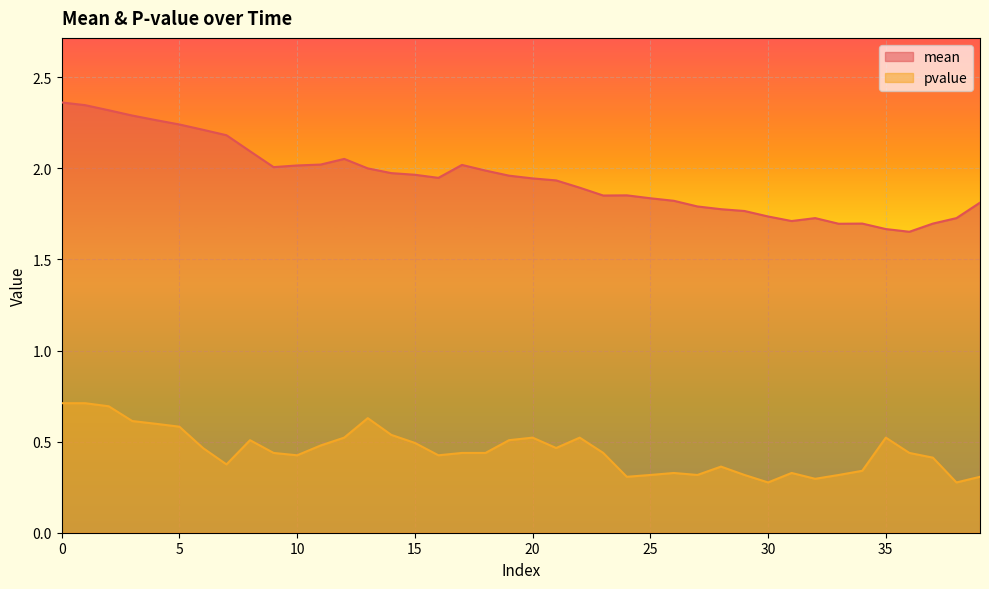

True or false: pvalue and mean intersect in this chart.

False